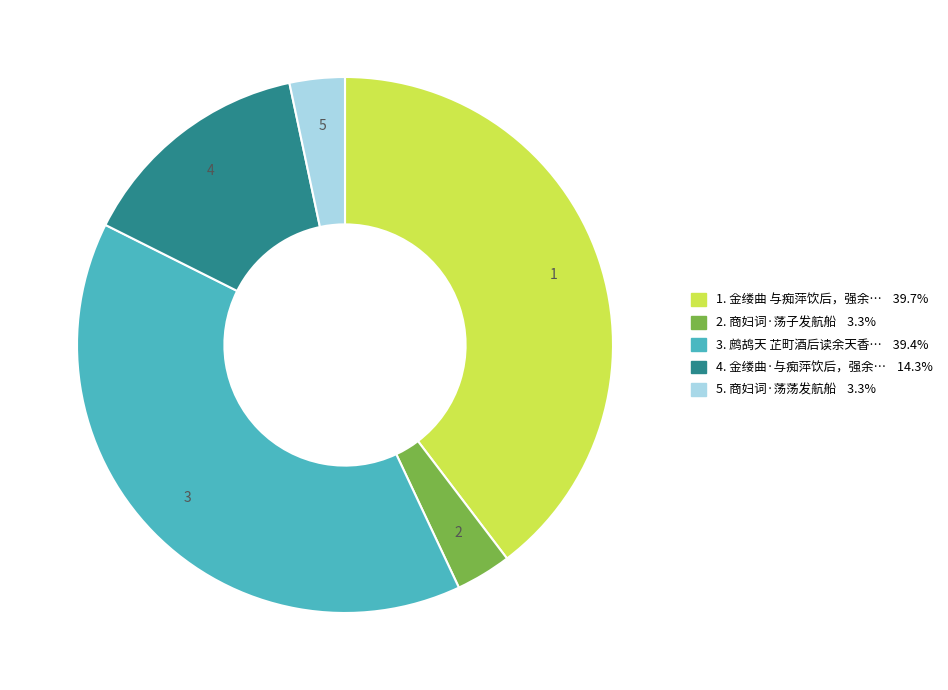

How many segments does this pie chart have?

5